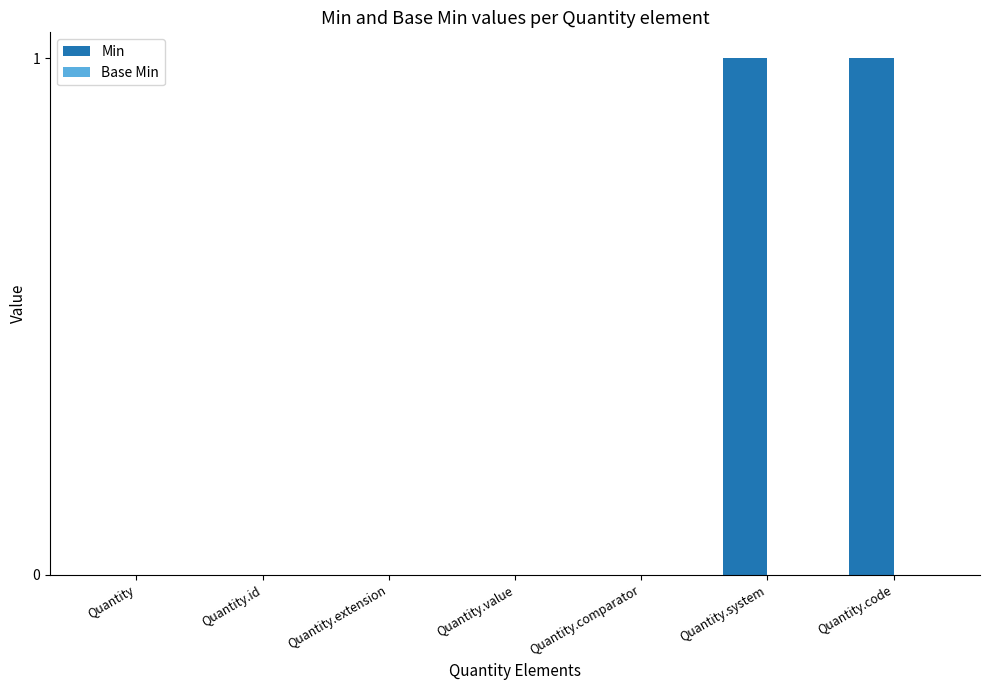

The chart shows a value of 1 at Quantity.system. True or false?

True